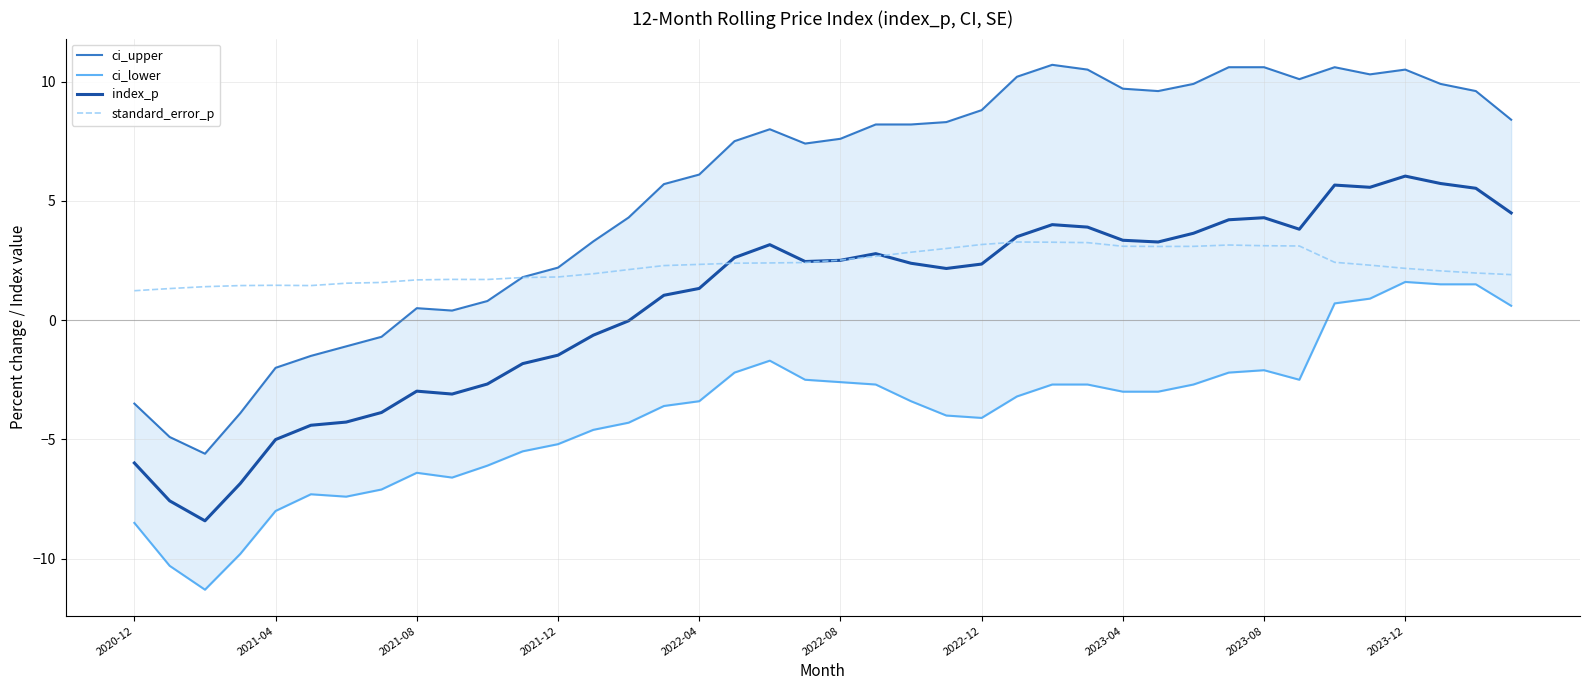

What is the highest value of the index_p series?

6.0